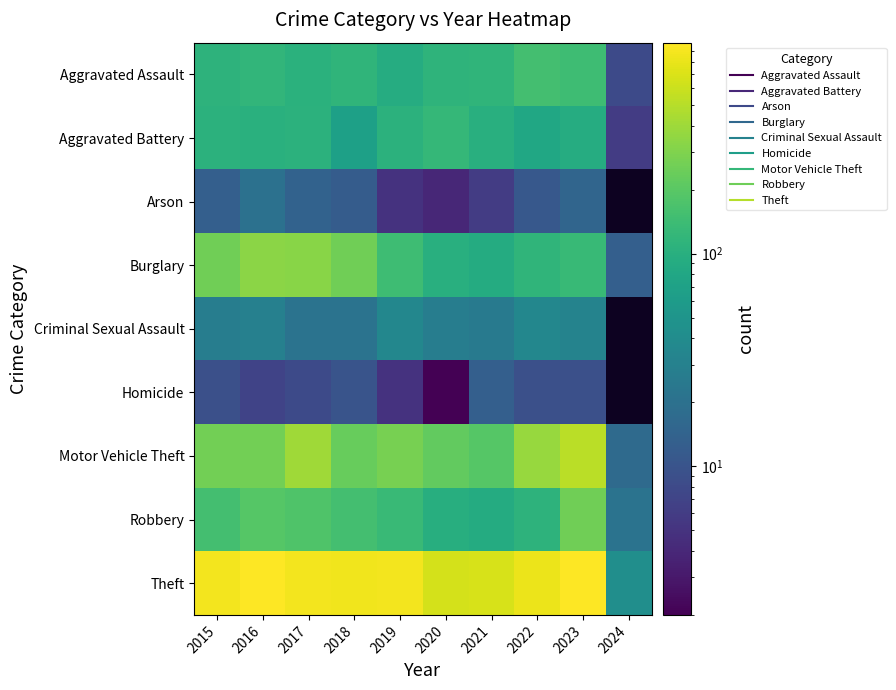

Read the Theft value at 2019.

891.0